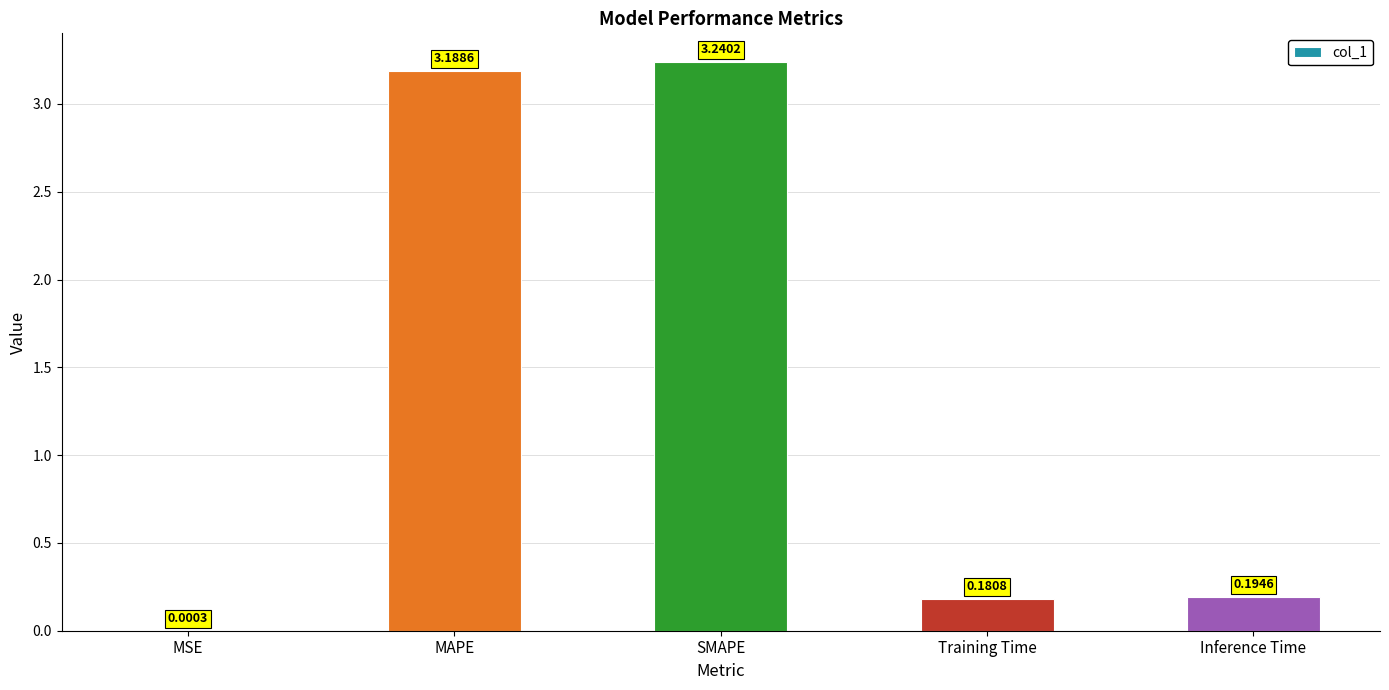

Are the bars horizontal?

No